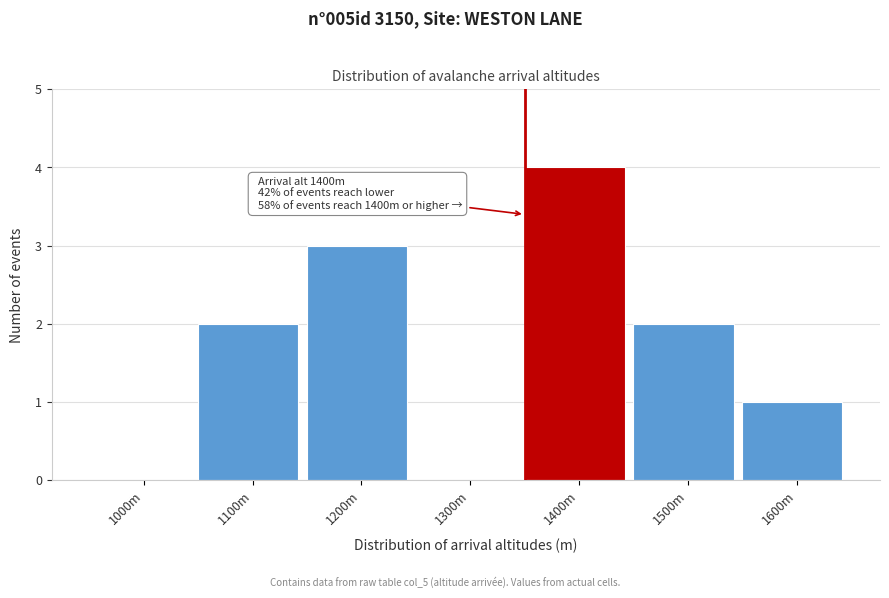

Reading left to right, what are all the values shown in this chart?

1000m=0	1100m=2	1200m=3	1300m=0	1400m=4	1500m=2	1600m=1